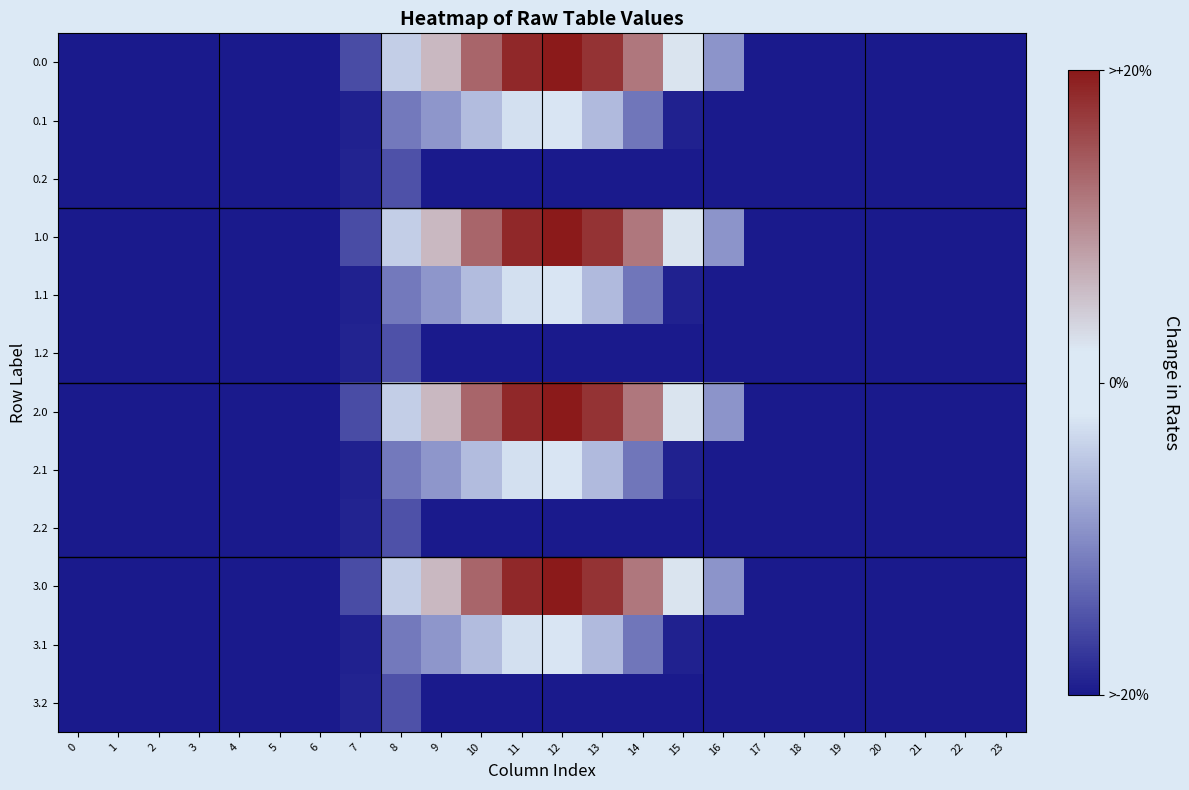

Which has a higher value, 14 or 10?

10